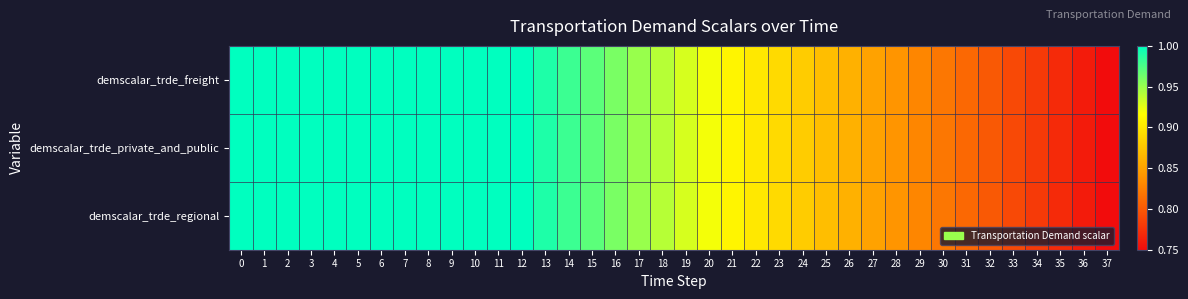

Which series has the largest range (max minus min)?

demscalar_trde_freight